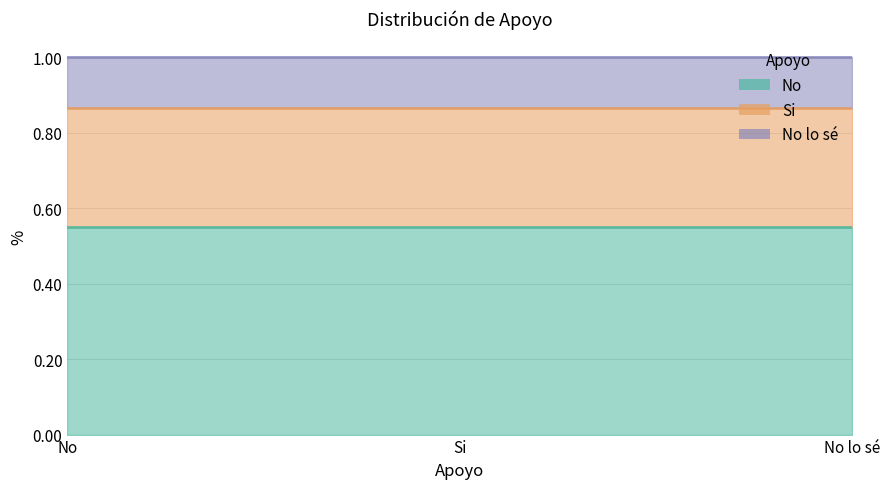

Which label corresponds to the largest value in the chart?

No